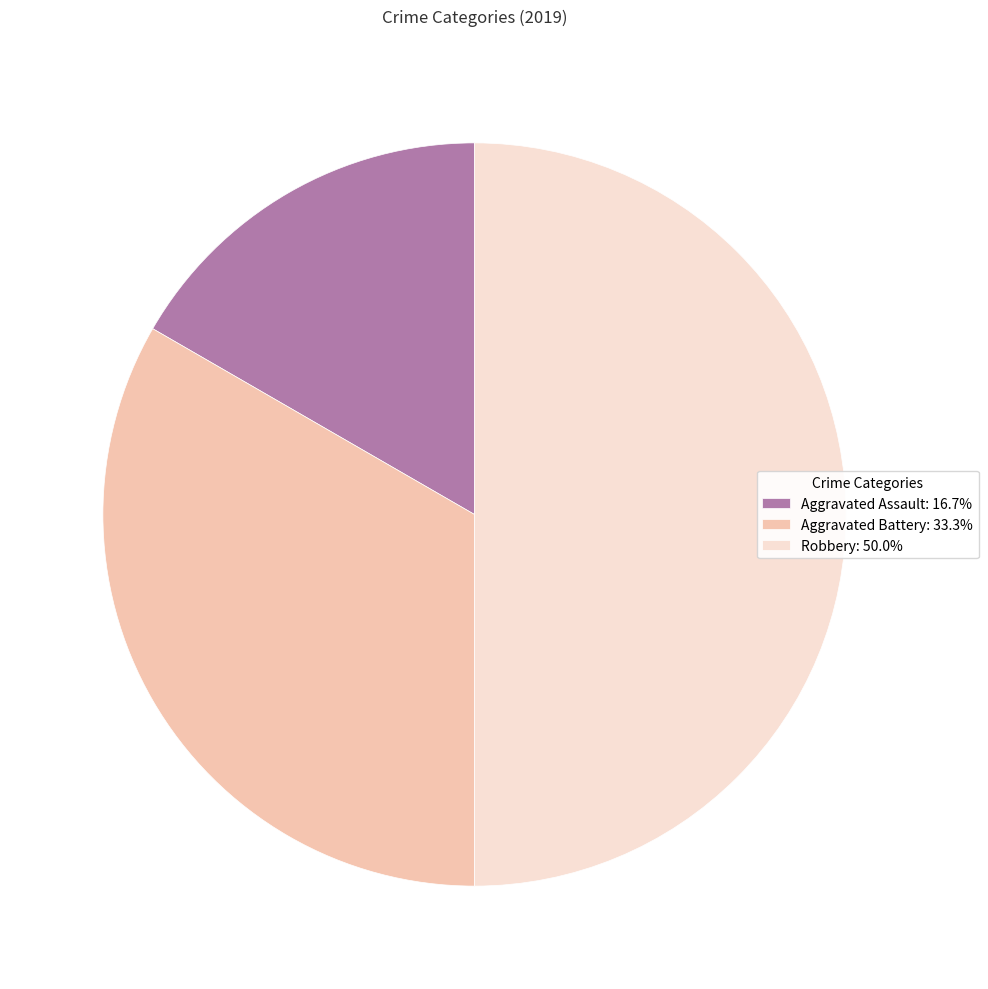

Does Aggravated Battery represent more than half of the total?

No